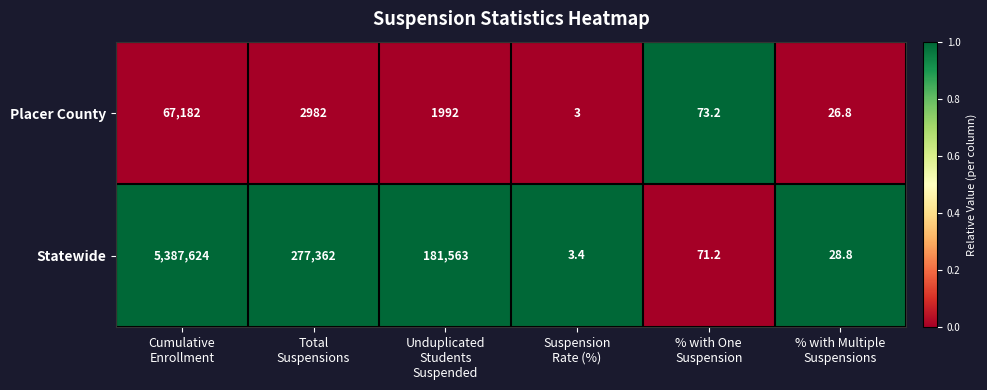

List the series in order of their peak value, lowest first.

Placer County, Statewide